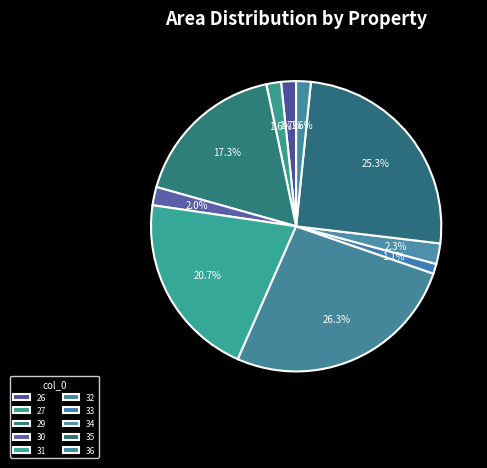

The 33 slice represents 1% of the pie. True or false?

True